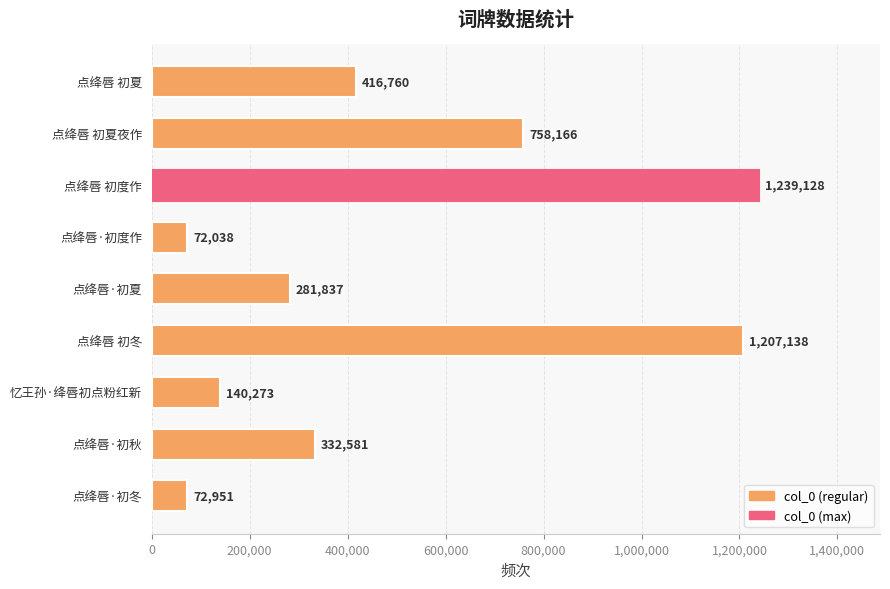

At which category does the chart reach its peak across all series?

点绛唇 初度作